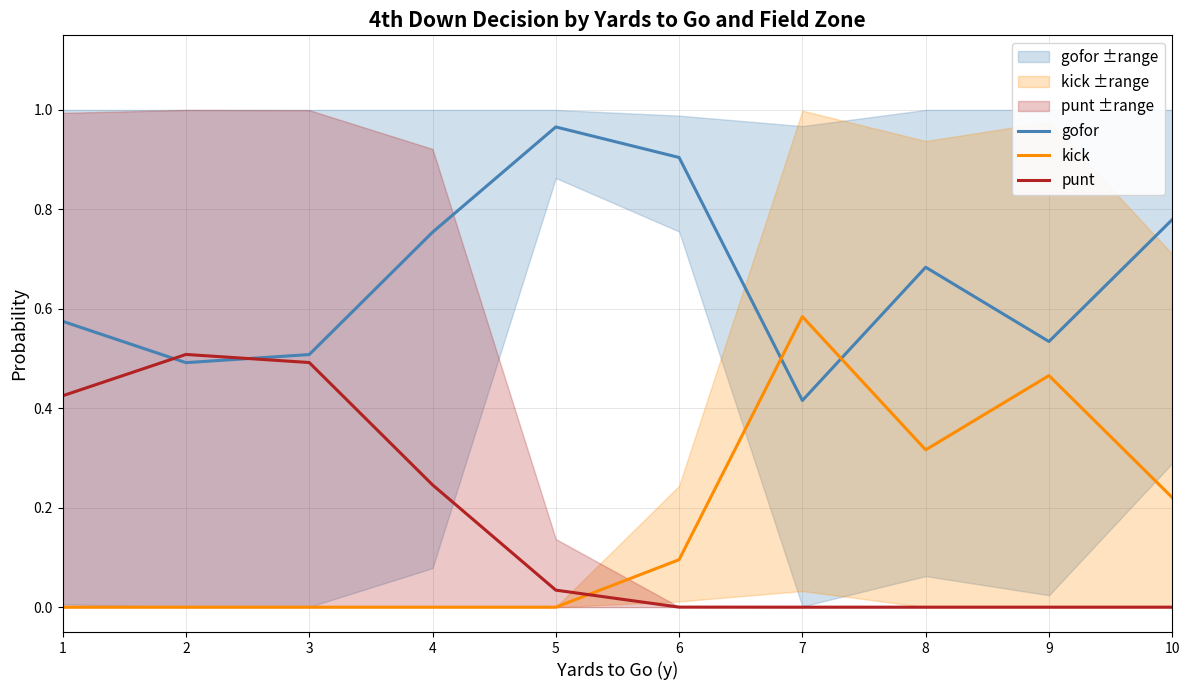

At which label does punt reach its peak?

2